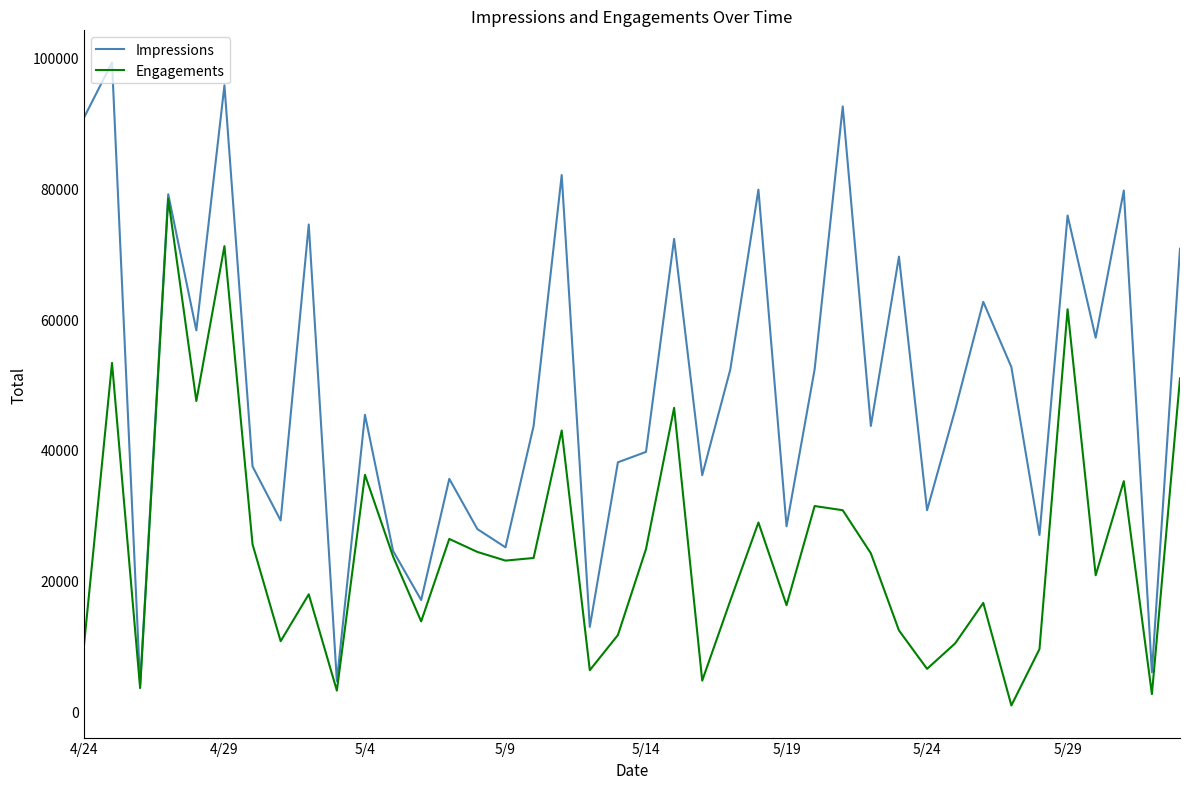

Which series has the largest total across all categories?

Impressions